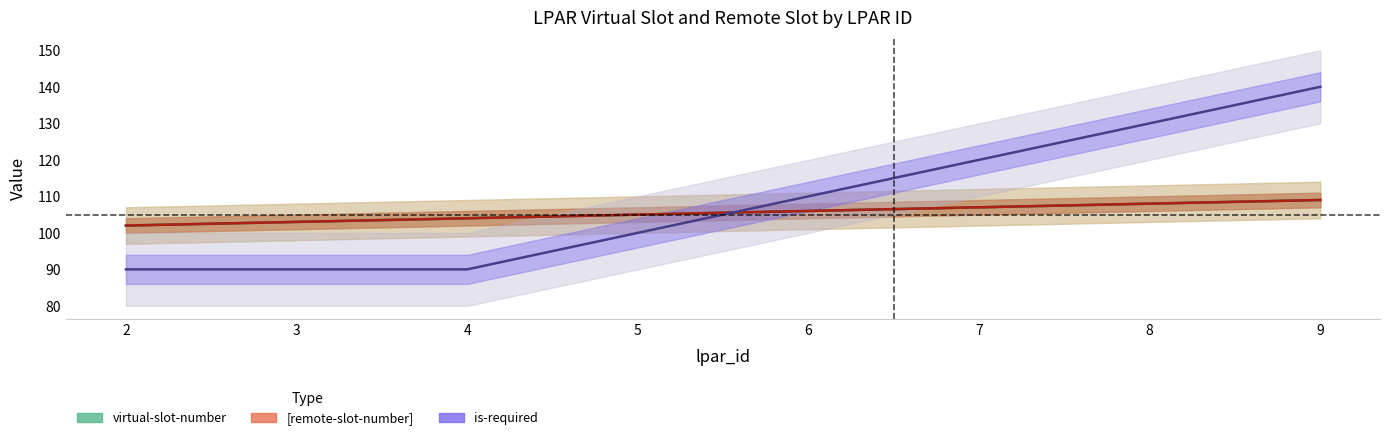

What is the minimum value for is-required?

90